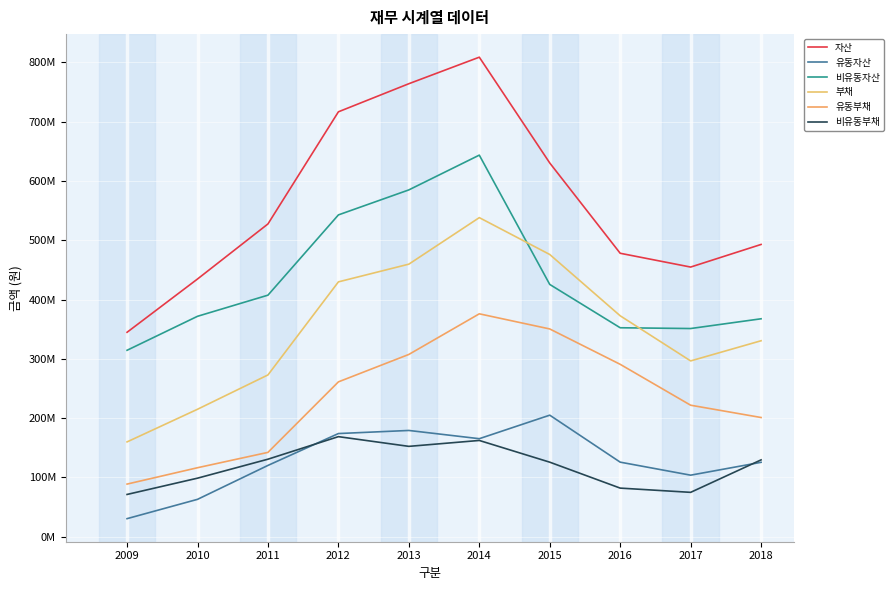

Does the chart display data point markers on the line(s)?

No